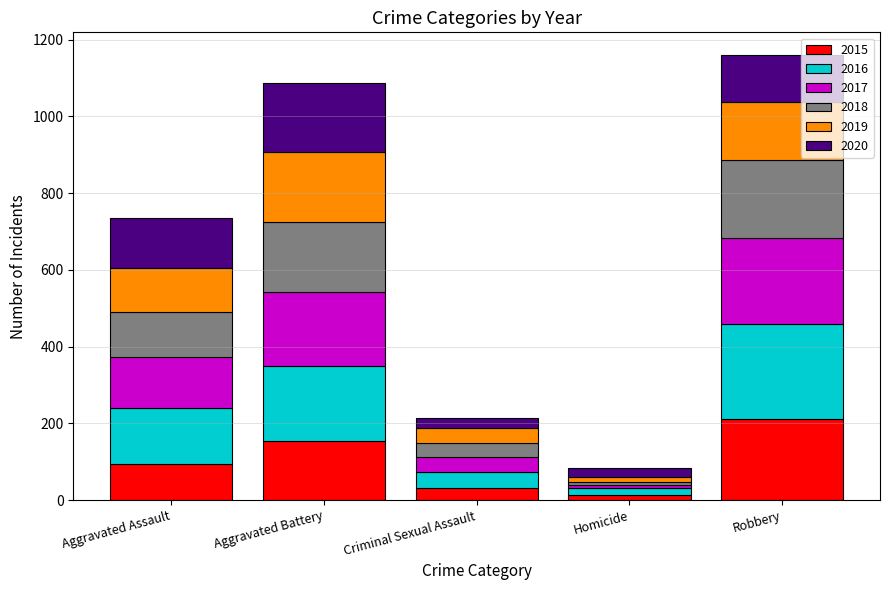

What is the total value across all series at Aggravated Battery?

1086